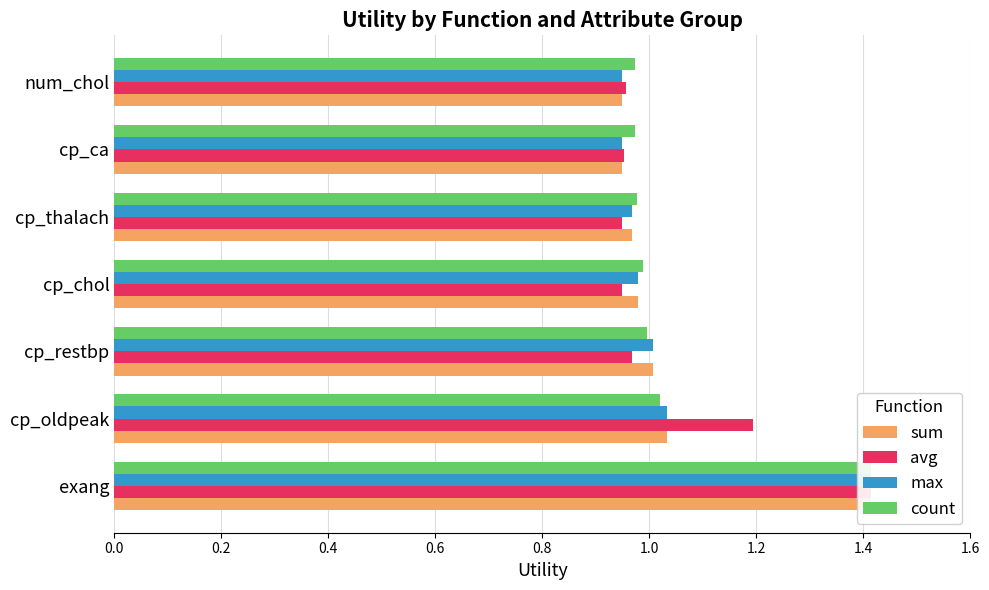

Which series changed the most between cp_chol and cp_thalach?

count